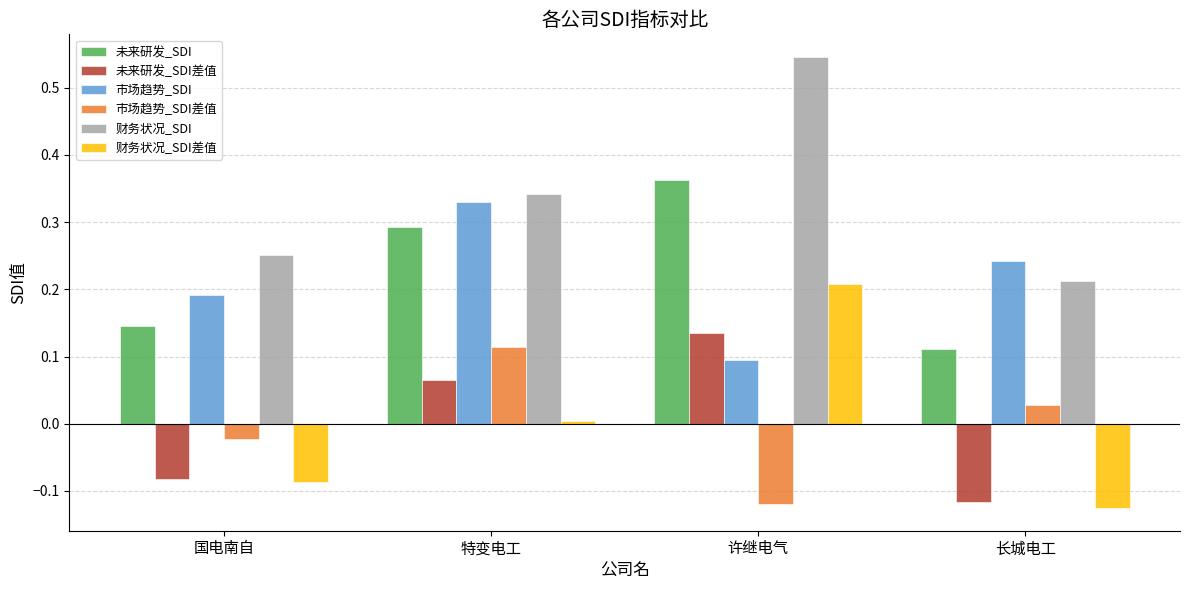

What is the spread (max minus min) of values at 许继电气?

0.7